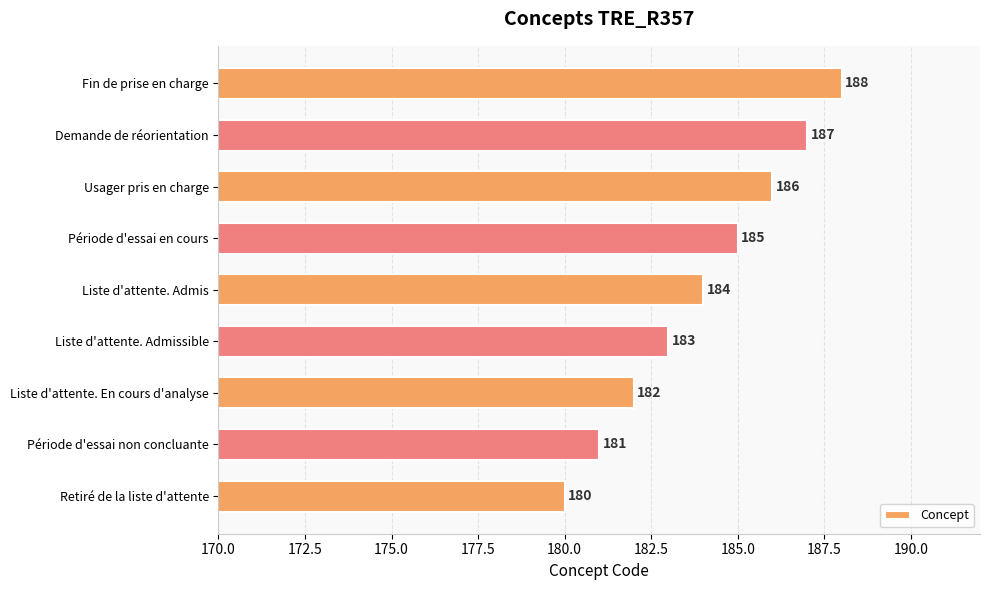

The chart shows a value of 188 at Fin de prise en charge. True or false?

True